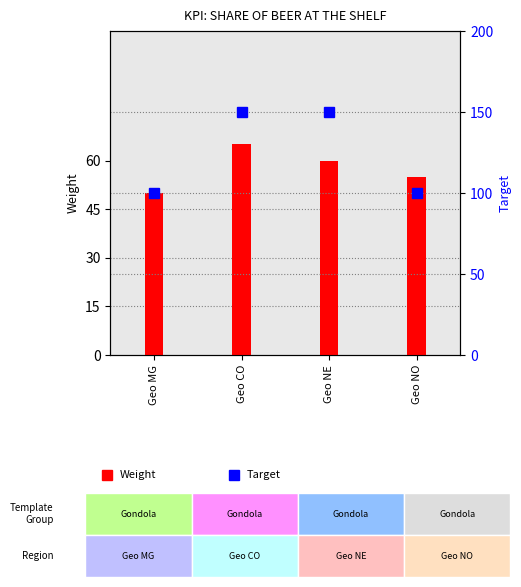

Reading left to right, transcribe all the data shown in this chart.

Geo MG=50	Geo CO=65	Geo NE=60	Geo NO=55